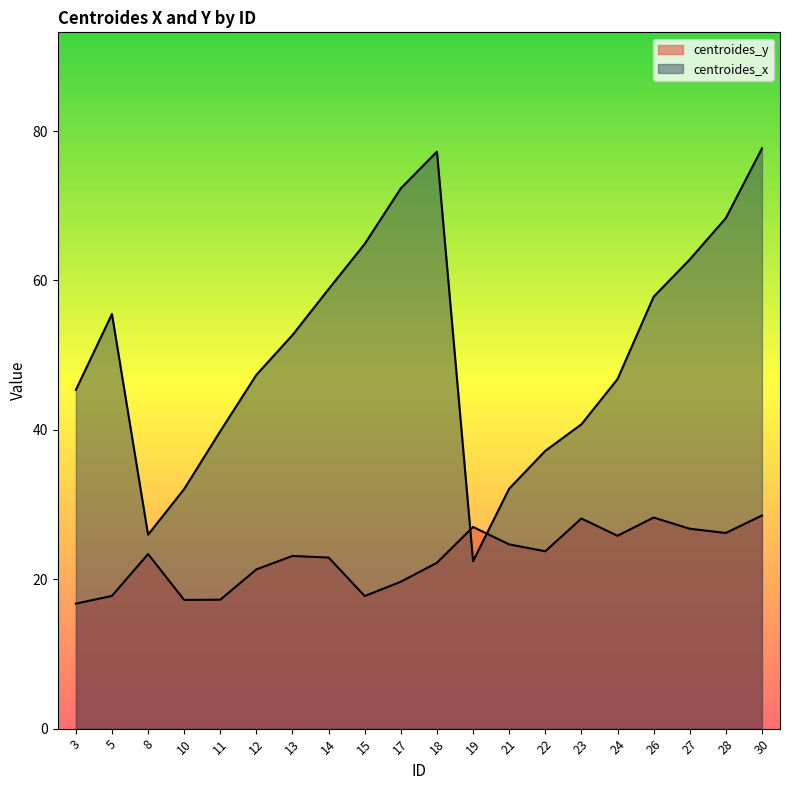

Count the number of data series in this chart.

2